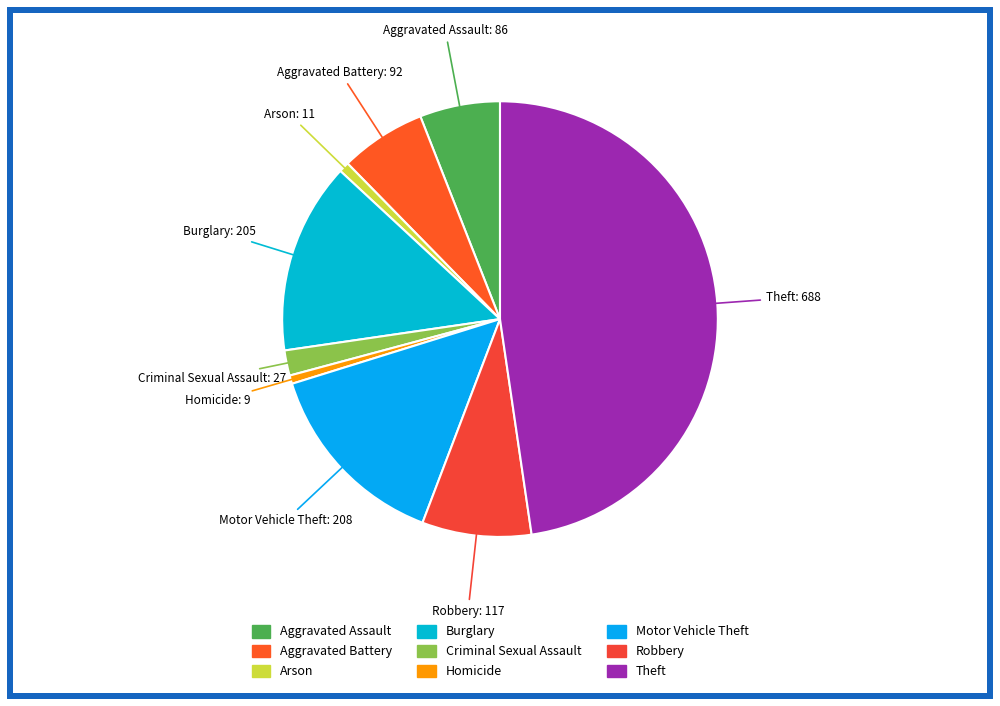

Does Criminal Sexual Assault represent more than half of the total?

No